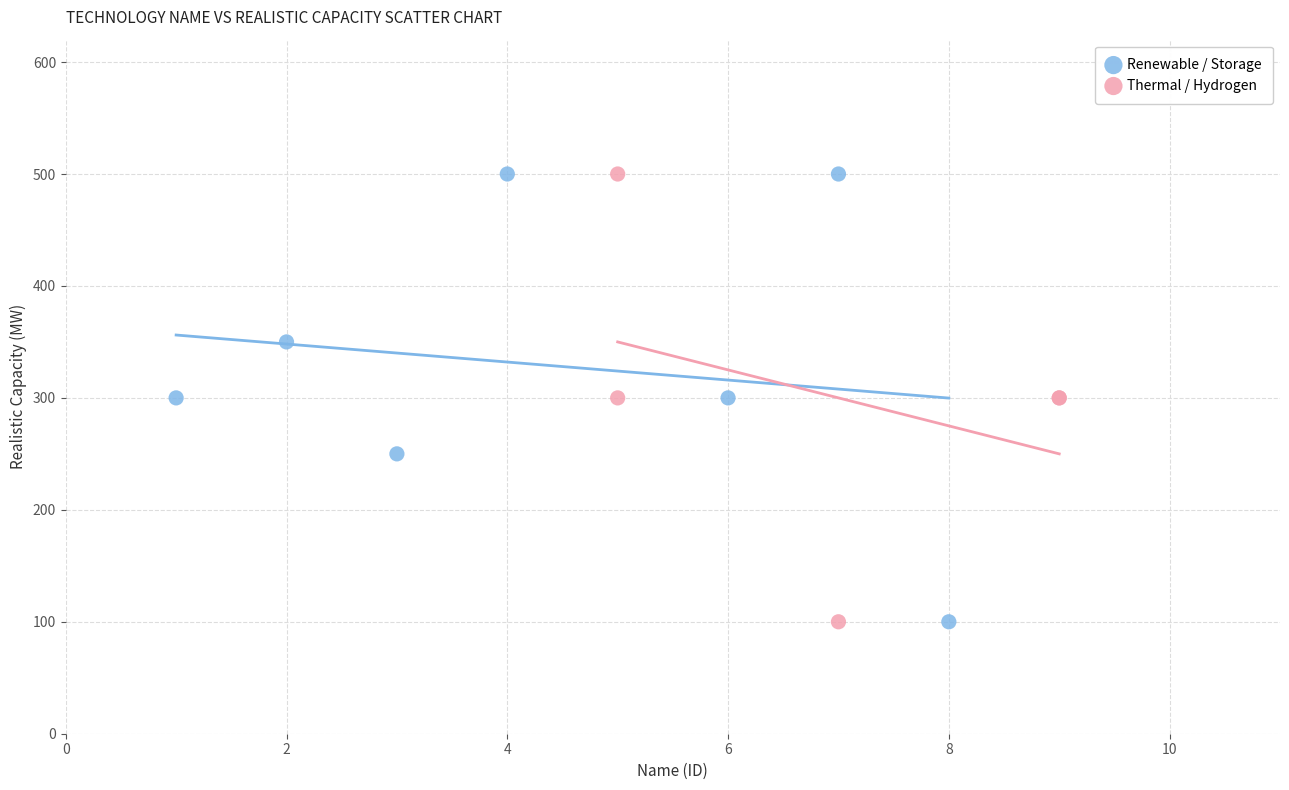

What are all the series names shown in the legend?

Renewable / Storage, Thermal / Hydrogen